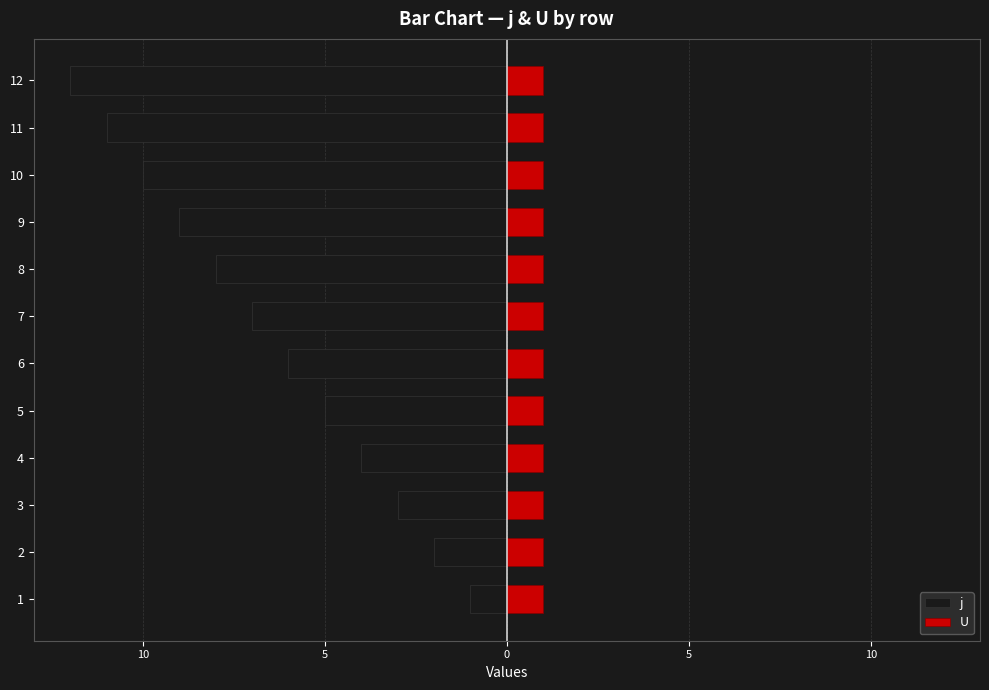

How many bars are there in each group?

2